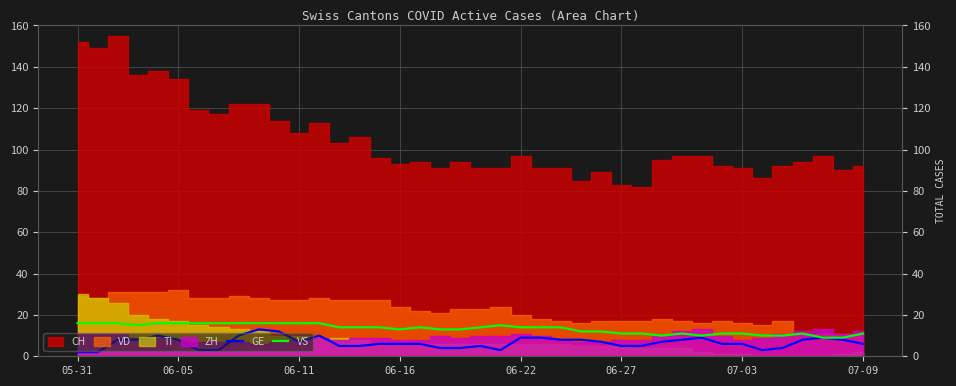

What is the sum of all VS values?

532